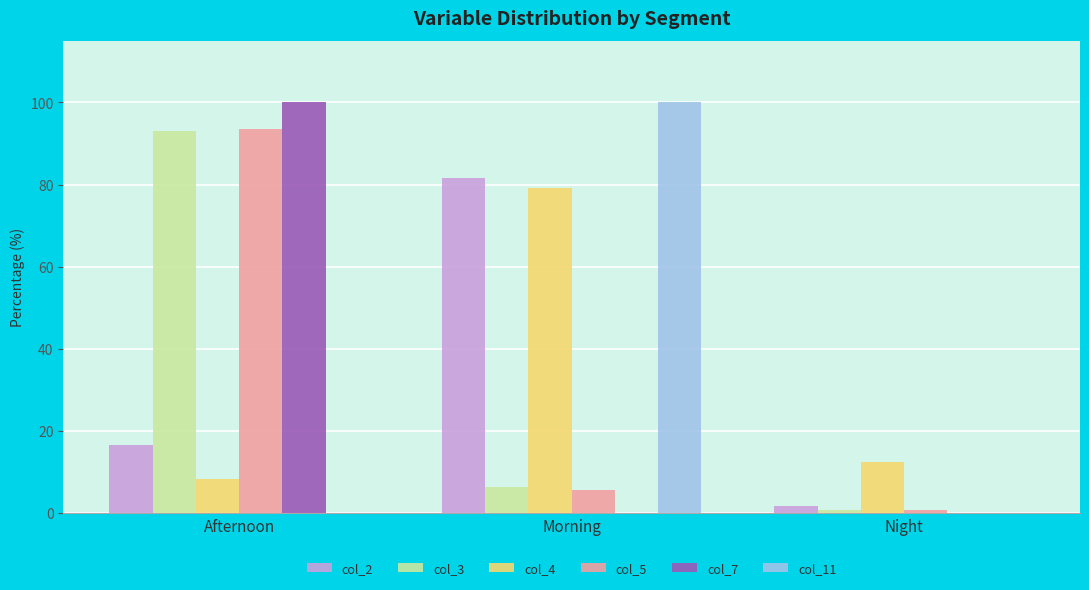

Is the value of col_11 at Morning greater than the value of col_5 at Morning?

Yes